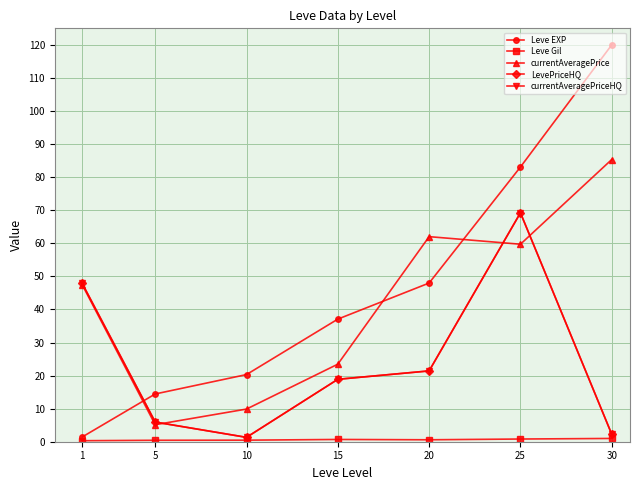

Rank the categories by currentAveragePriceHQ value from lowest to highest.

10, 30, 5, 15, 20, 1, 25